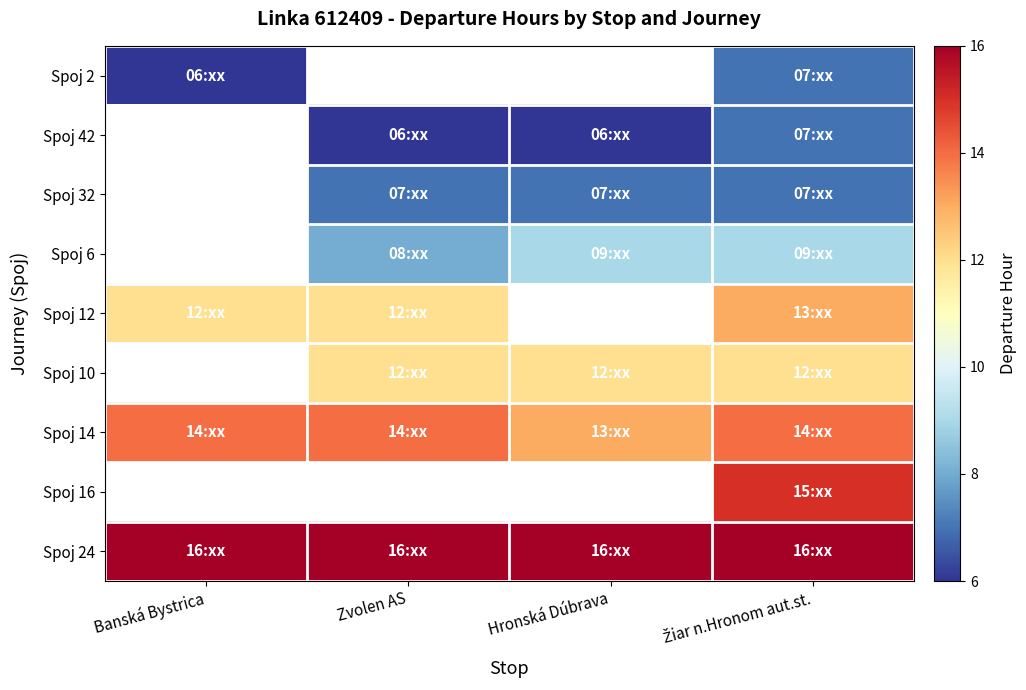

How many Spoj 12 values are between 12 and 13?

3